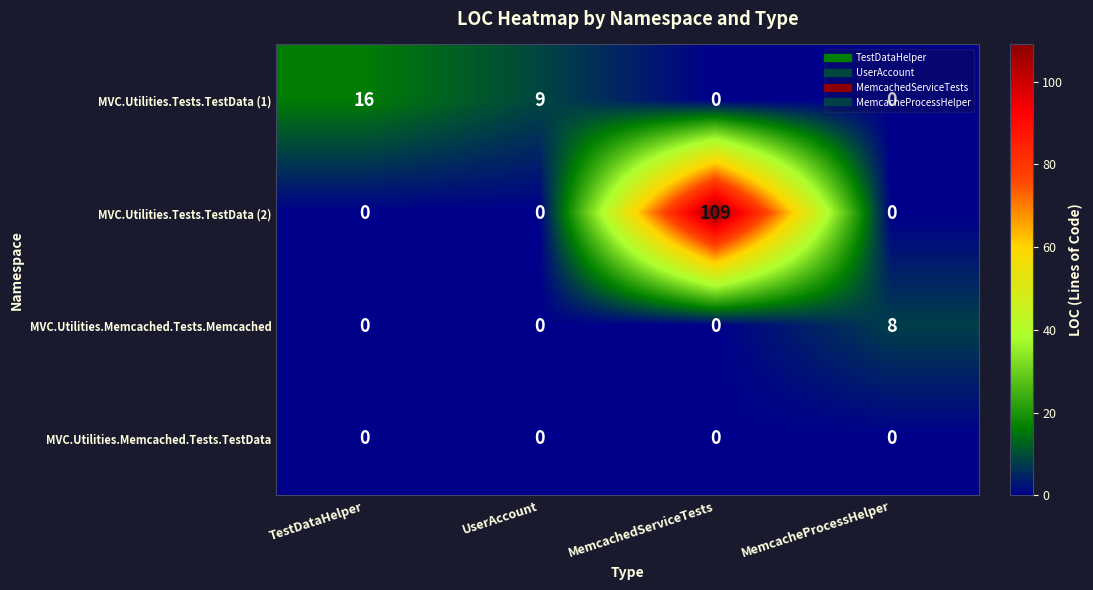

What is the greatest value displayed?

109